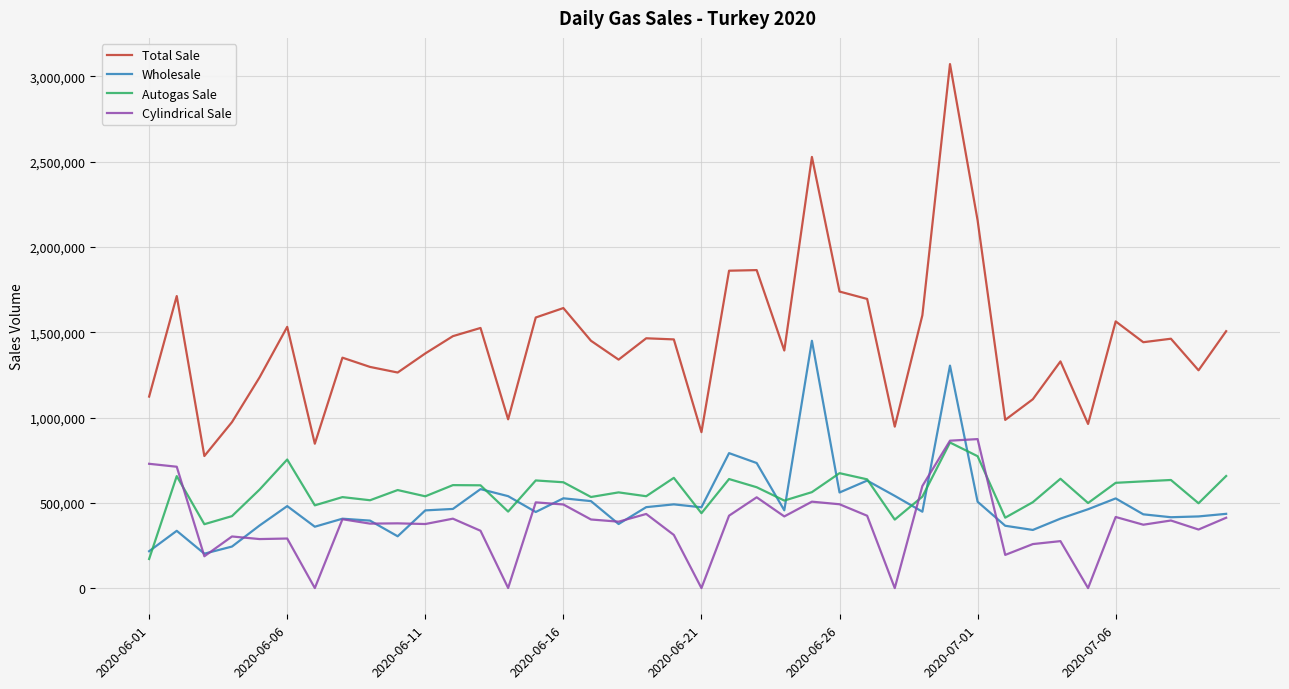

Which series has the largest total across all categories?

Total Sale